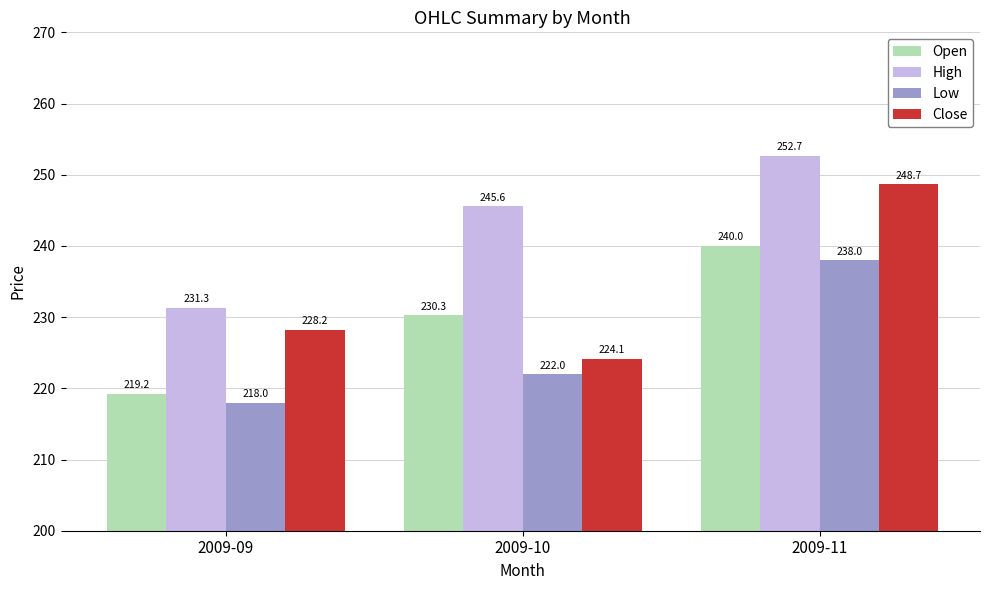

Count the number of categories in the chart.

3